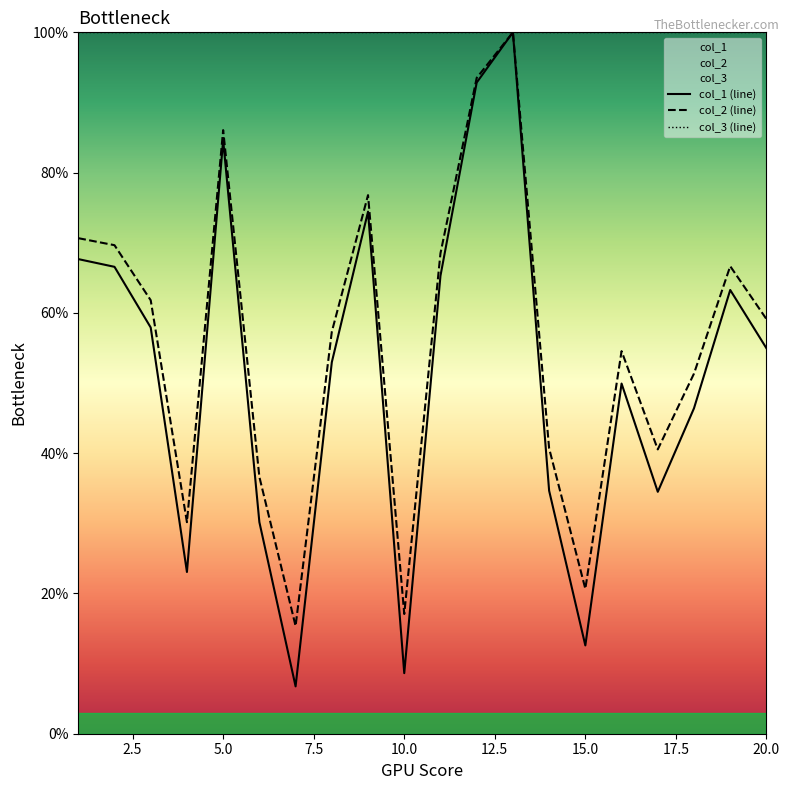

Which series has the largest total across all categories?

col_3 (line)